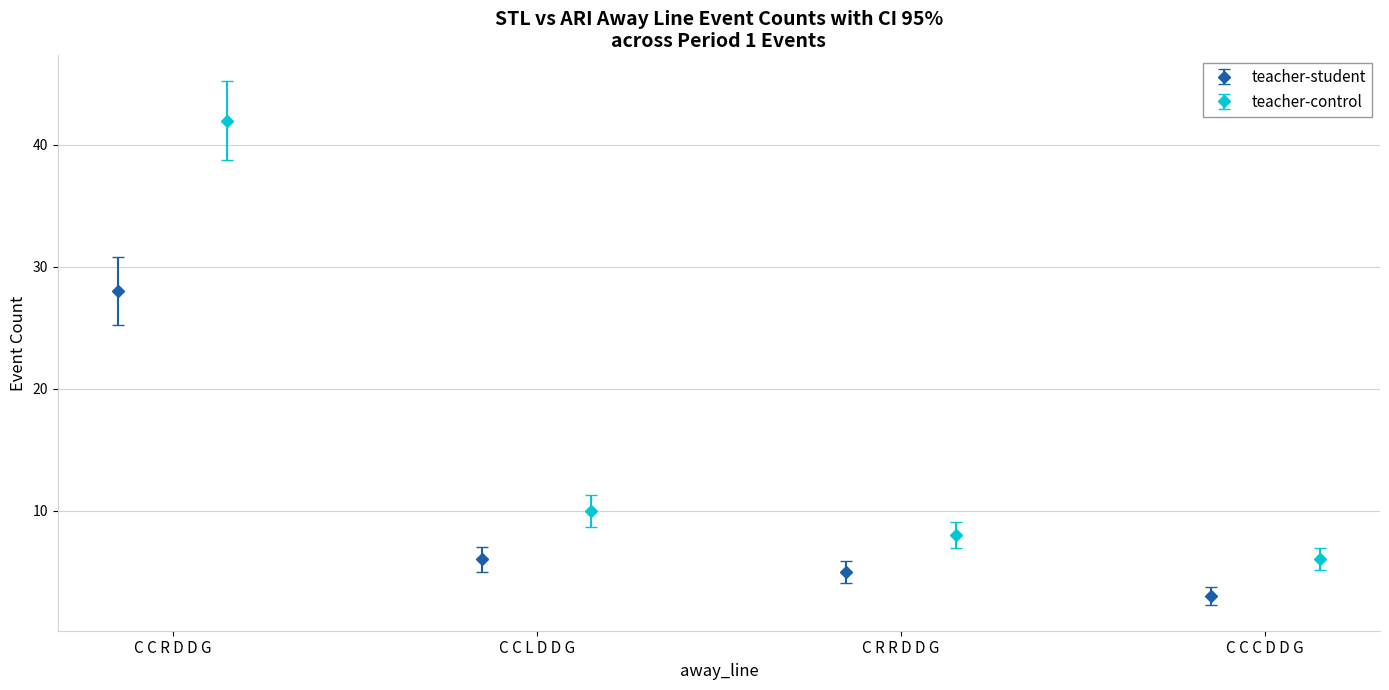

What is the maximum value for teacher-student?

28